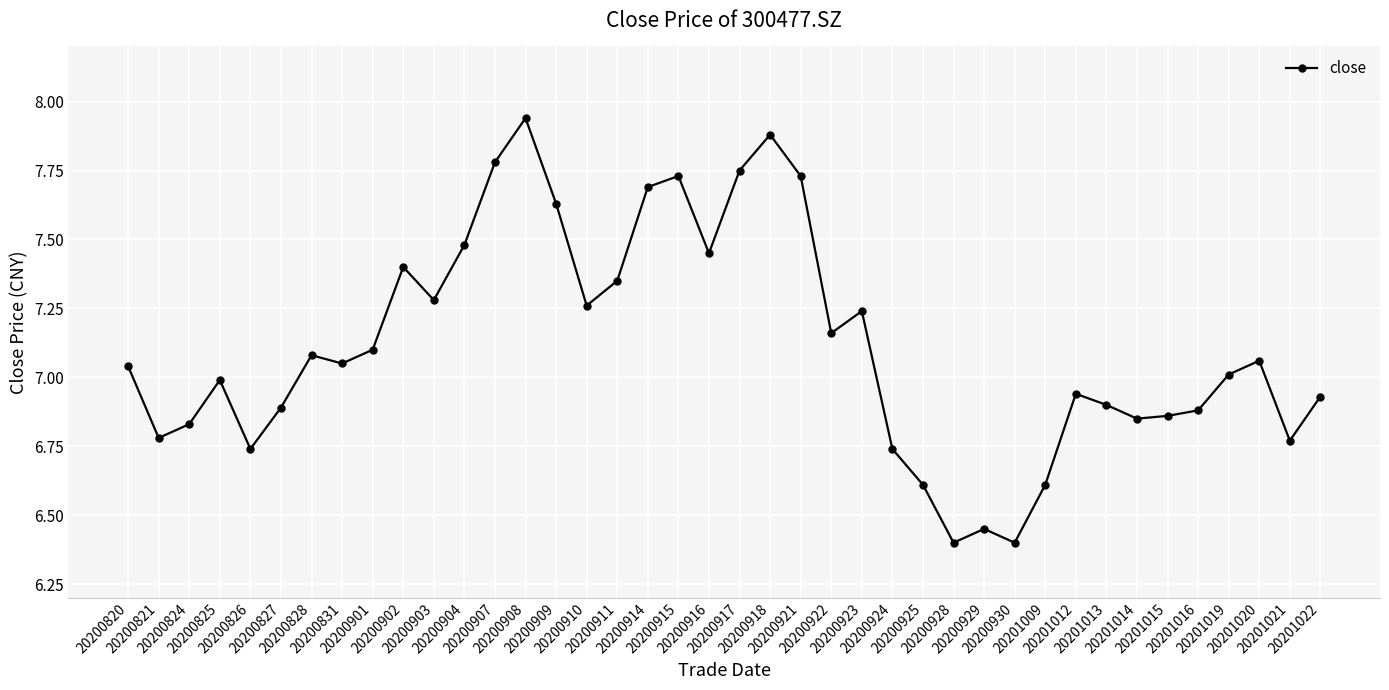

The value at 20200908 is 5.3. True or false?

False